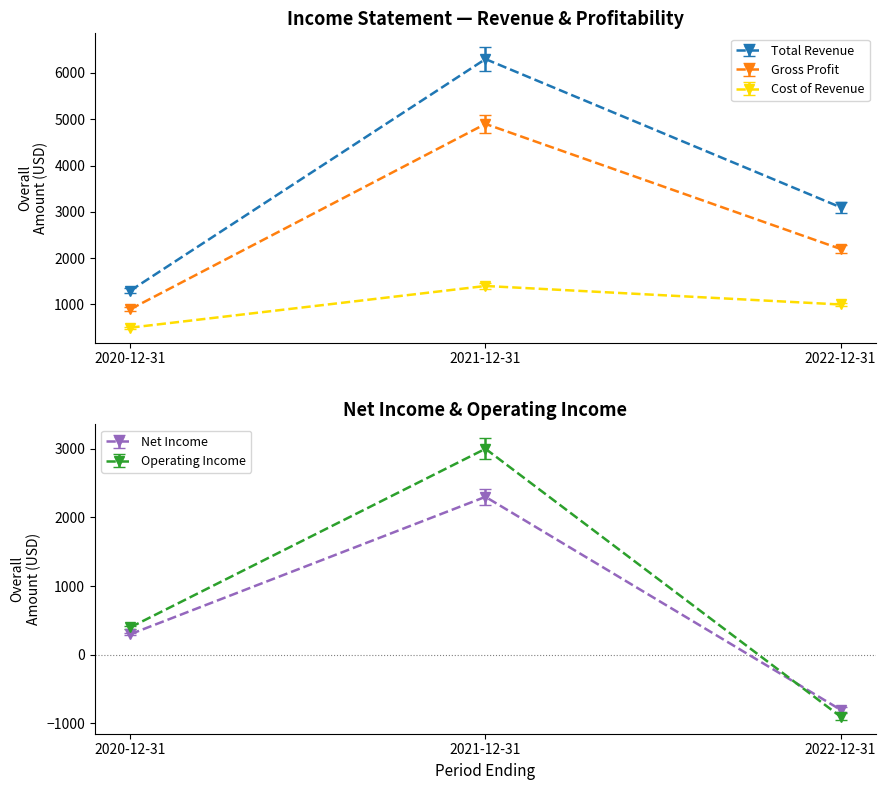

What is the sum of all Net Income values?

1800